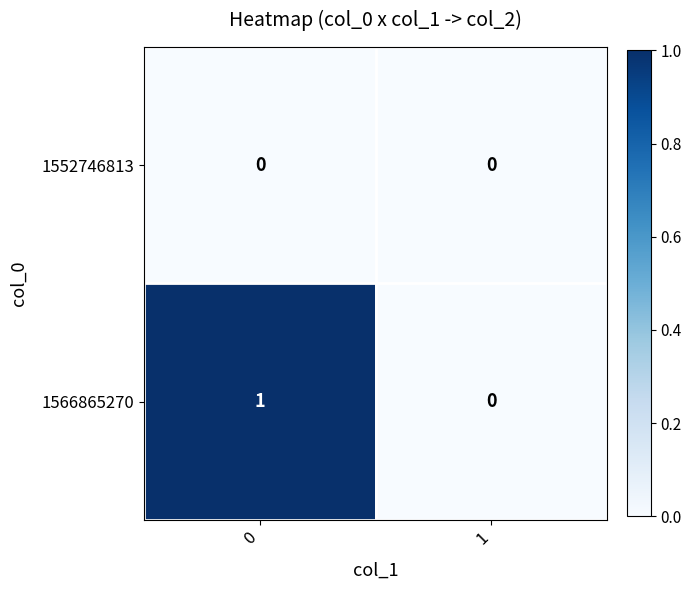

At 0, list the series in order from smallest to largest.

1552746813, 1566865270